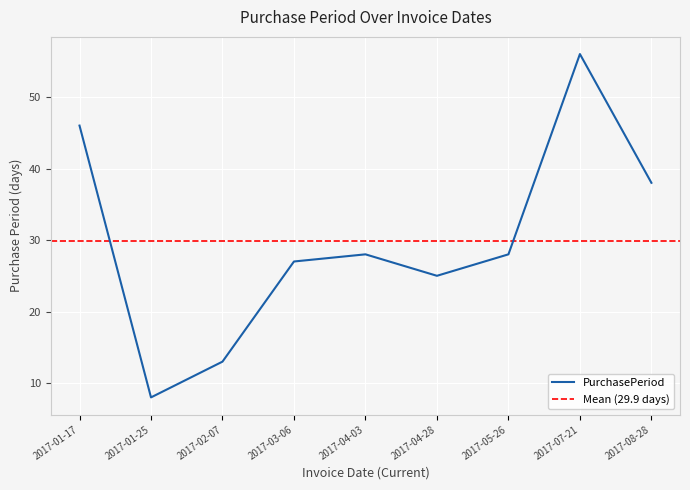

What is the difference between the maximum and second lowest values?

43